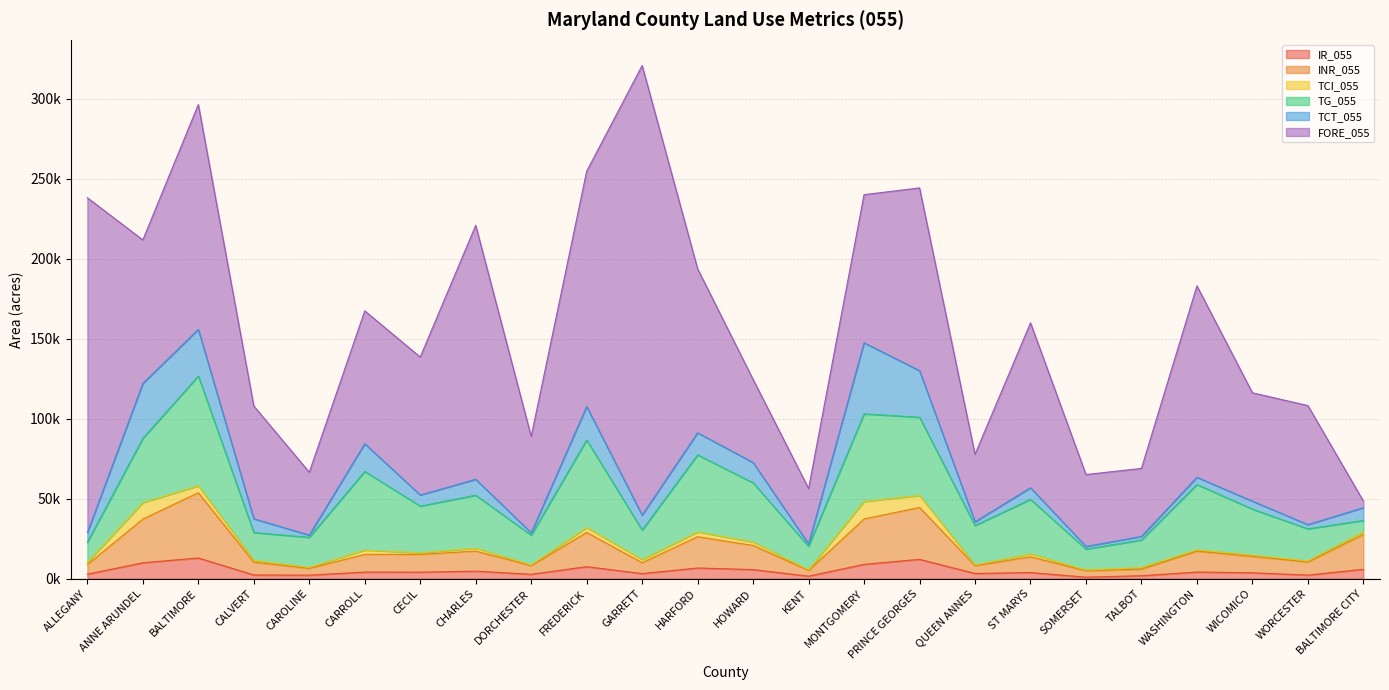

Is the value of IR_055 at GARRETT greater than the value of INR_055 at HARFORD?

No